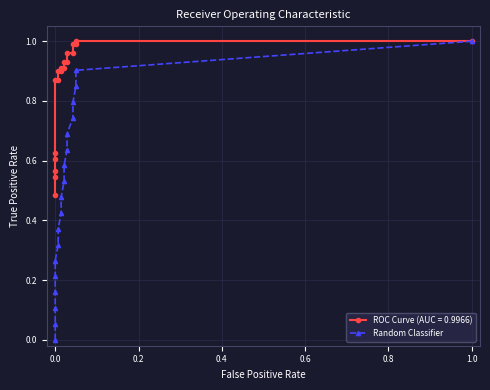

What is the value of the 16th point from the left?

0.8